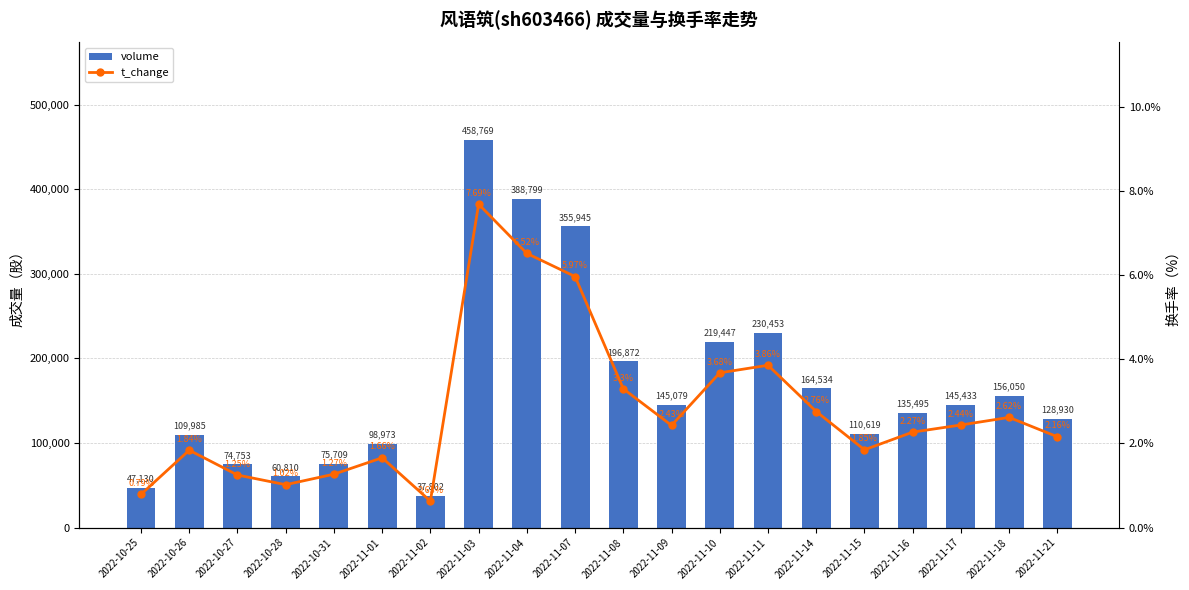

What are all the series names shown in the legend?

volume, t_change